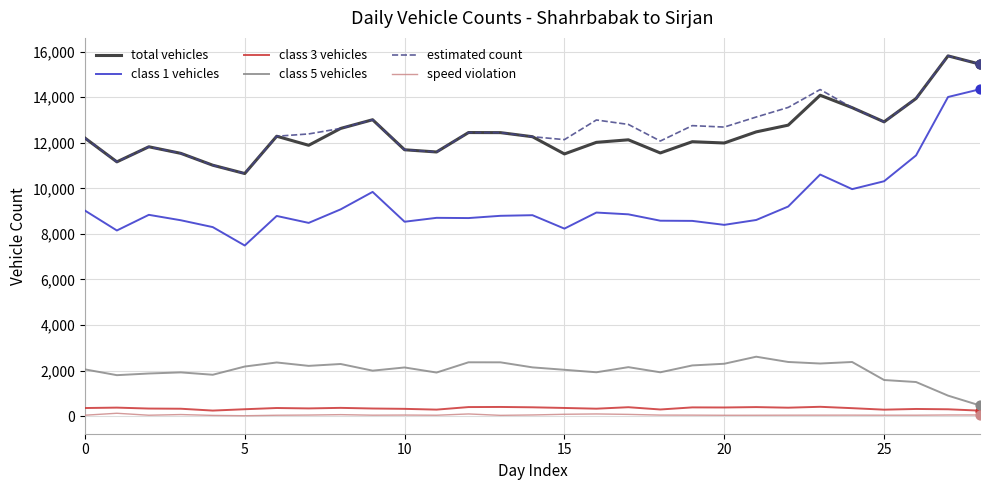

True or false: class 5 vehicles and class 1 vehicles intersect in this chart.

False